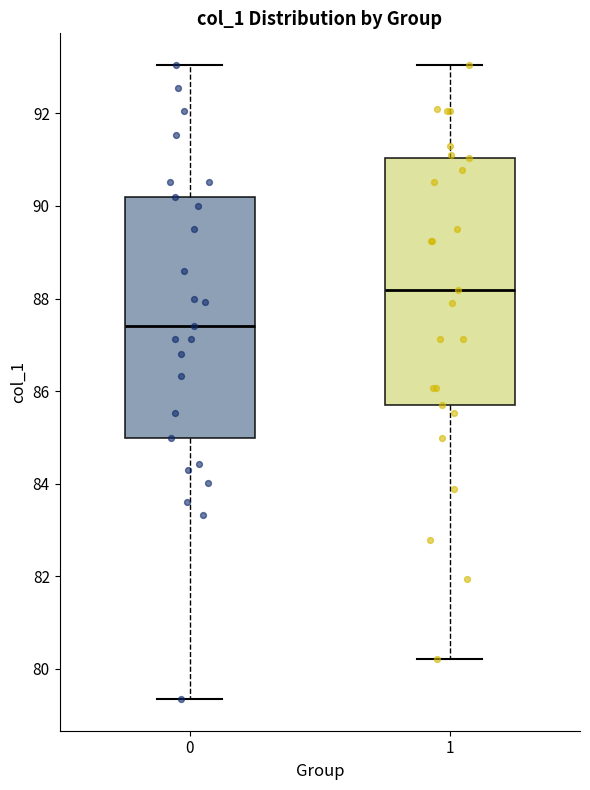

Where does the lower whisker of the box at x = 1 end on the y-axis? The values are not printed on the chart, so give them approximately, as read against the axis.

80.2